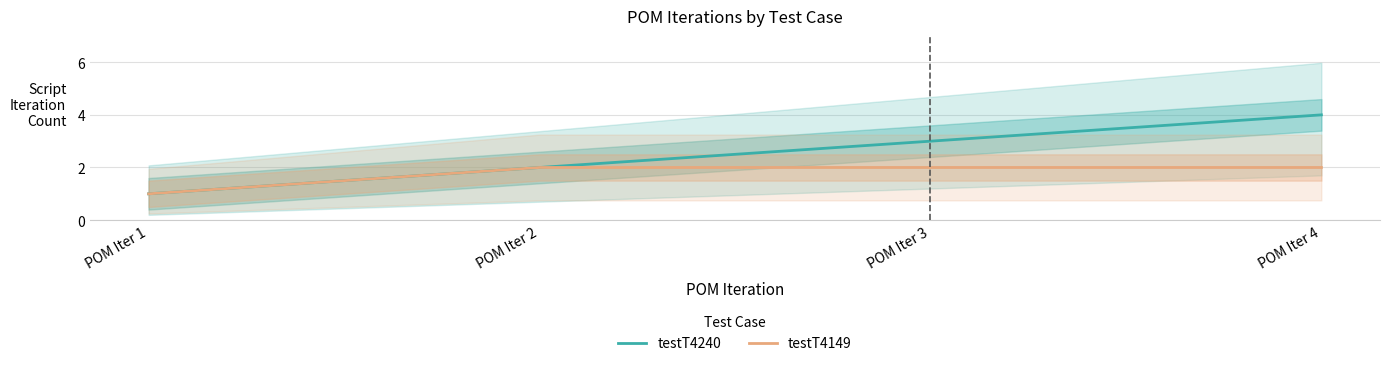

Between POM Iter 4 and POM Iter 1, which is larger?

POM Iter 4